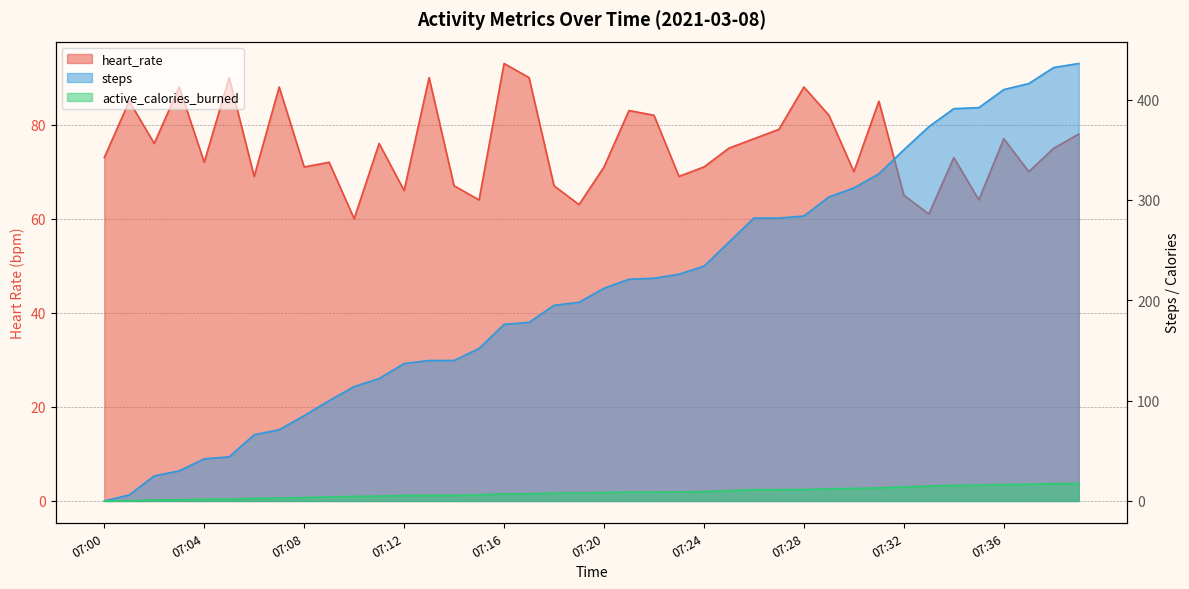

What is the approximate value of heart_rate at 07:35?

64.0